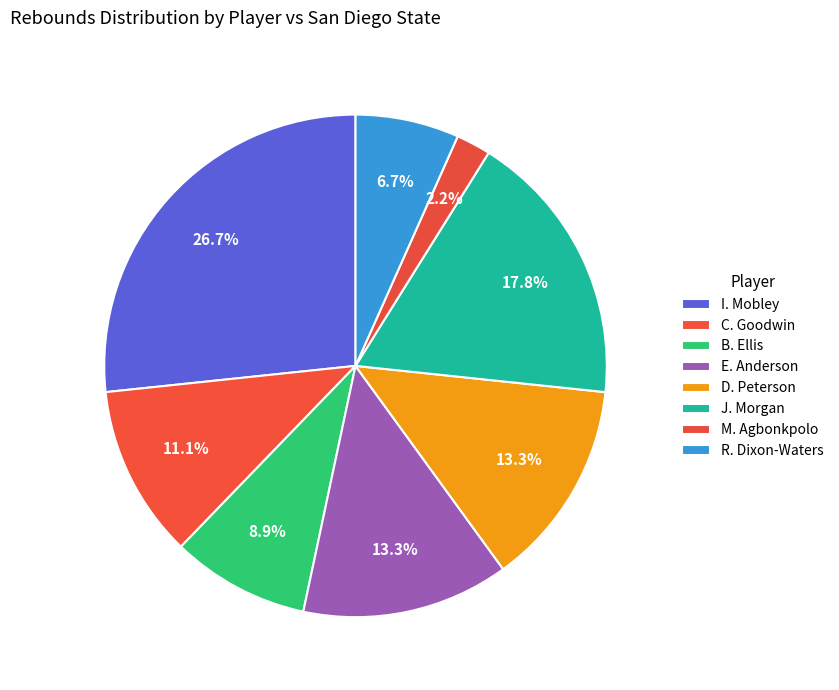

The M. Agbonkpolo slice represents 2% of the pie. True or false?

True